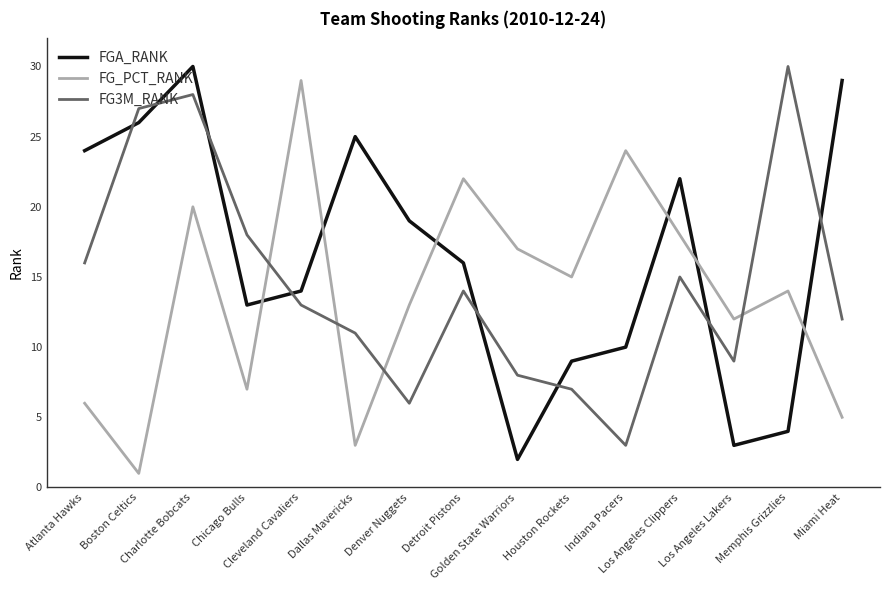

What is the difference between the maximum and minimum values in the FGA_RANK series?

28